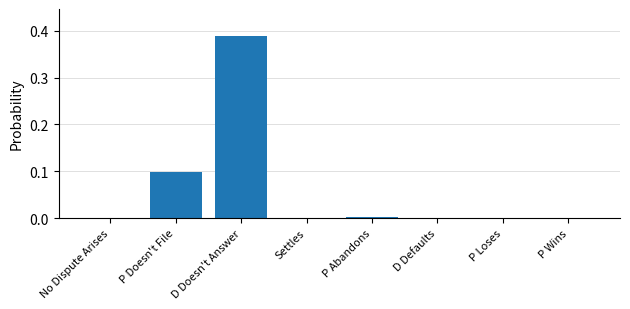

Which has a higher value, P Loses or D Doesn't Answer?

D Doesn't Answer